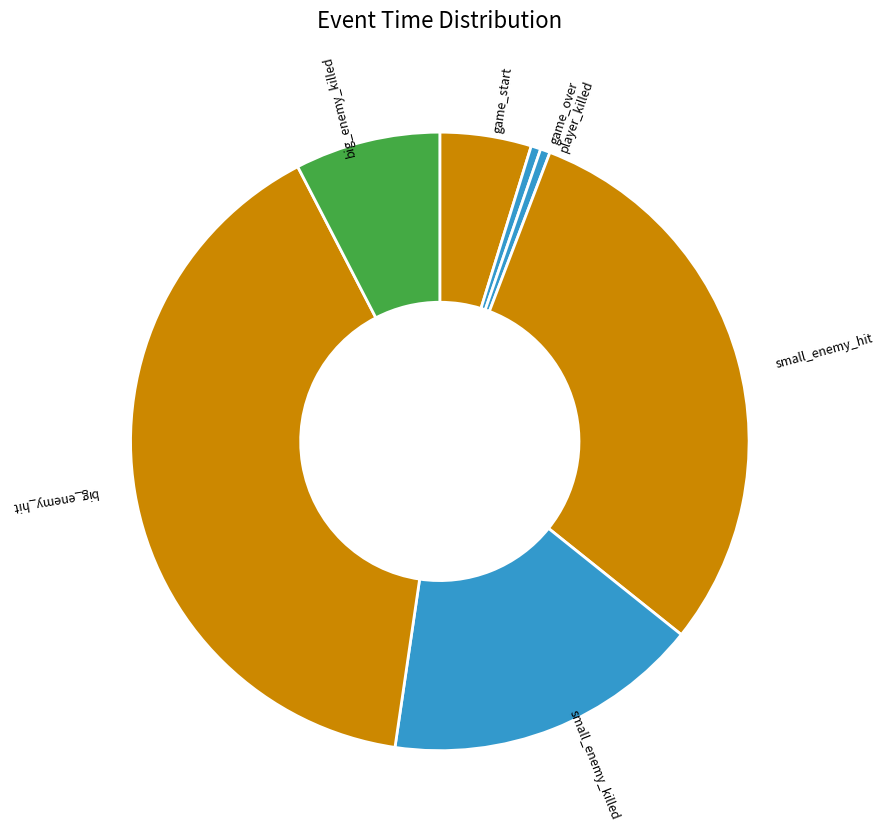

The small_enemy_hit slice represents 43% of the pie. True or false?

False